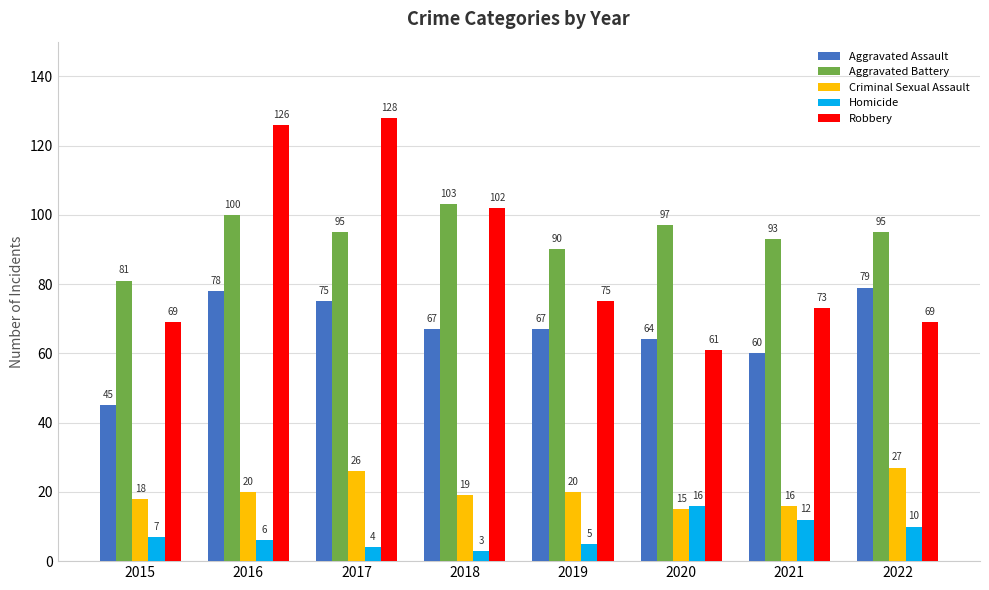

What is the average value of the Homicide series?

8